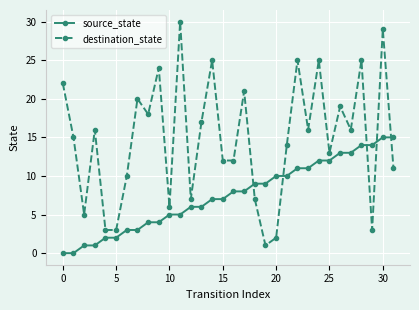

Count the number of categories in the chart.

32